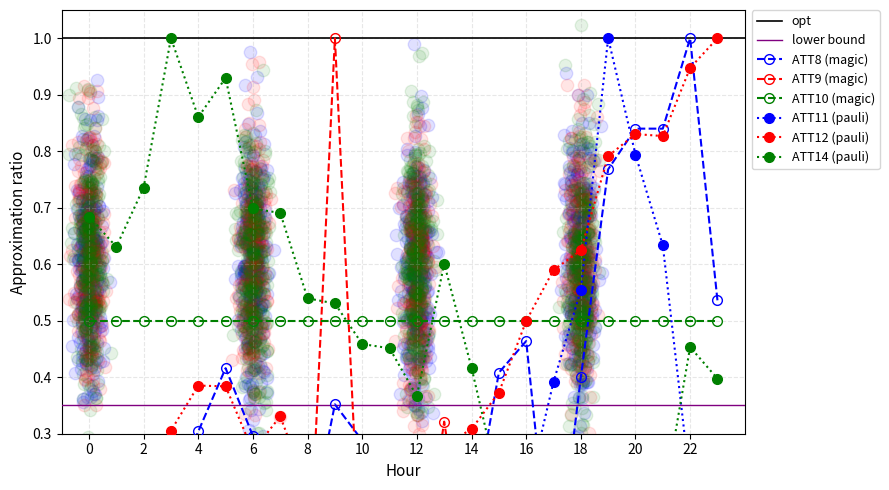

At which category is the sum across all series the highest?

19